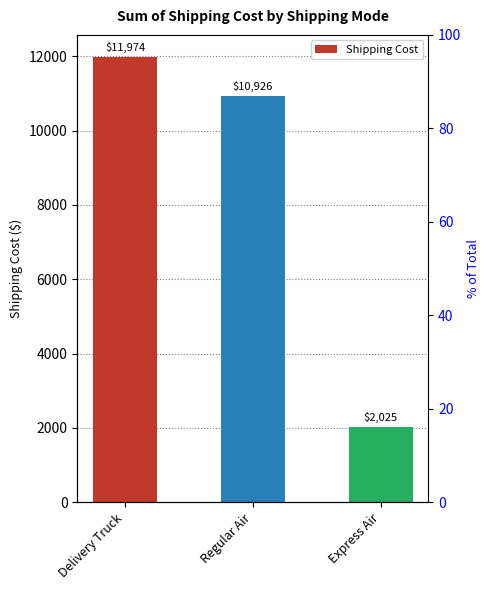

Which has a higher value, Express Air or Delivery Truck?

Delivery Truck